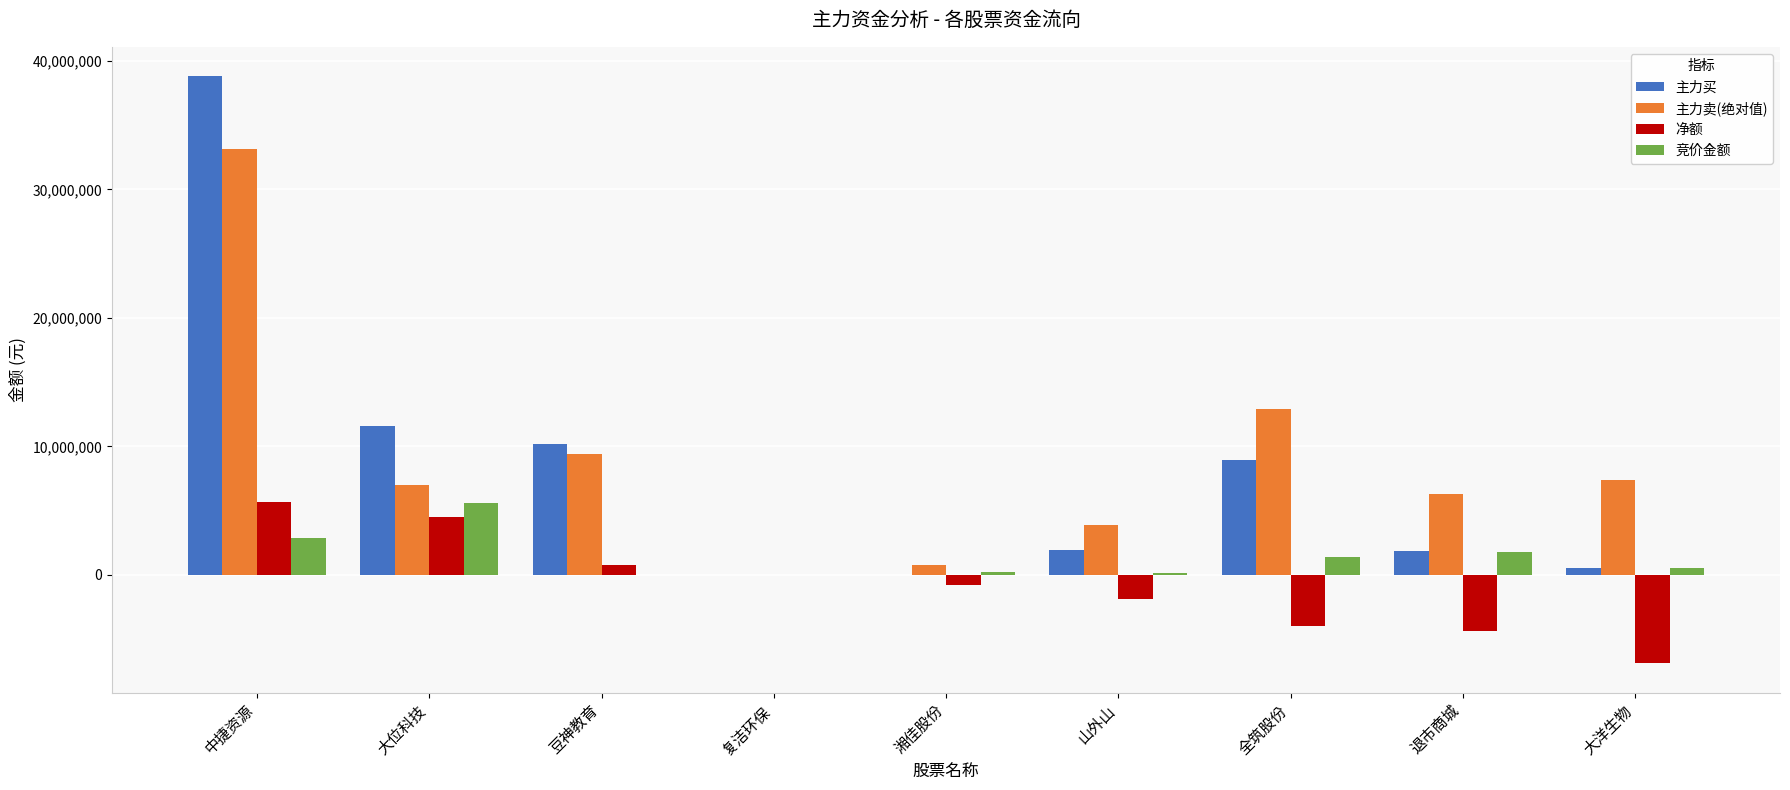

Is the value of 主力买 at 大位科技 greater than the value of 主力卖(绝对值) at 复洁环保?

Yes